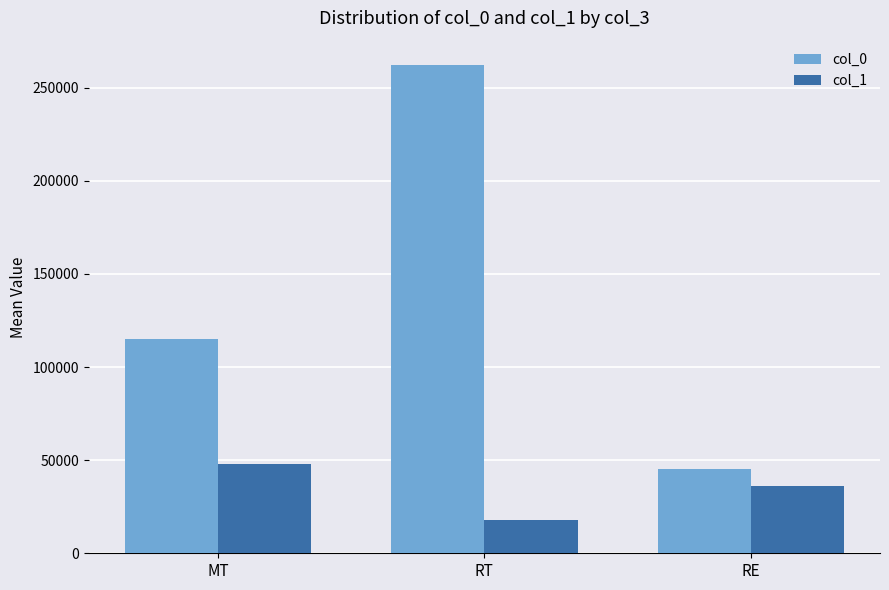

What is the total value across all series at MT?

162640